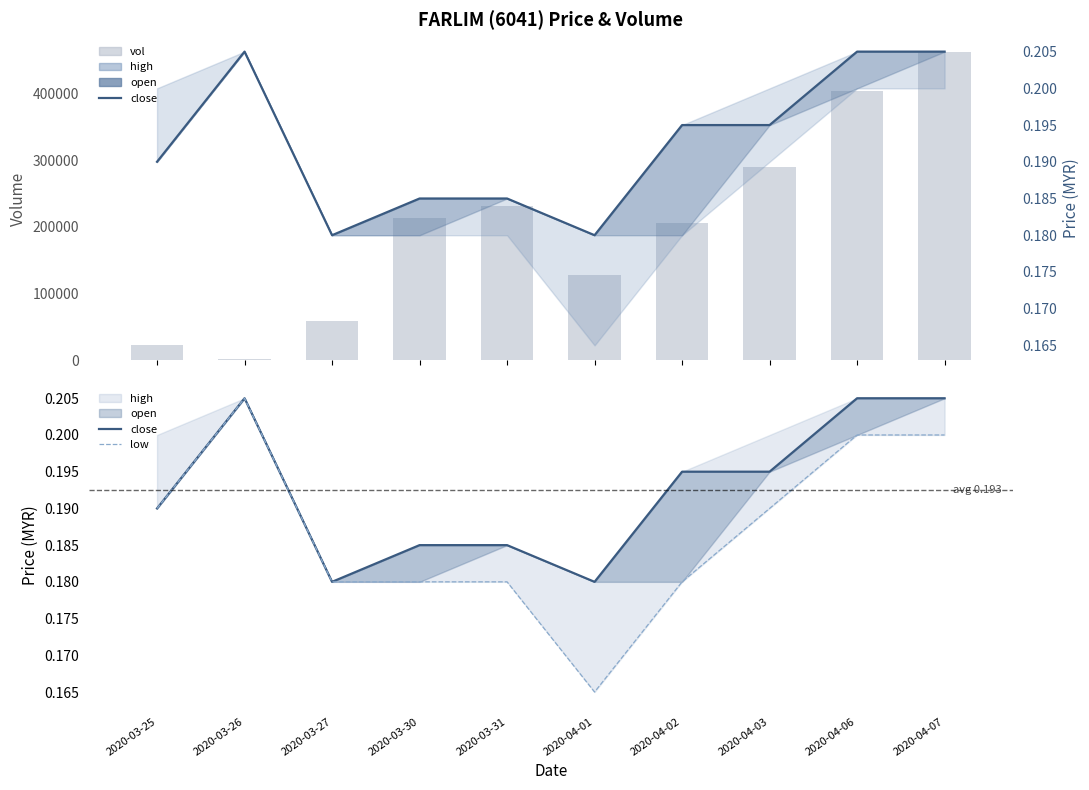

At which category does the chart reach its minimum across all series?

2020-04-01